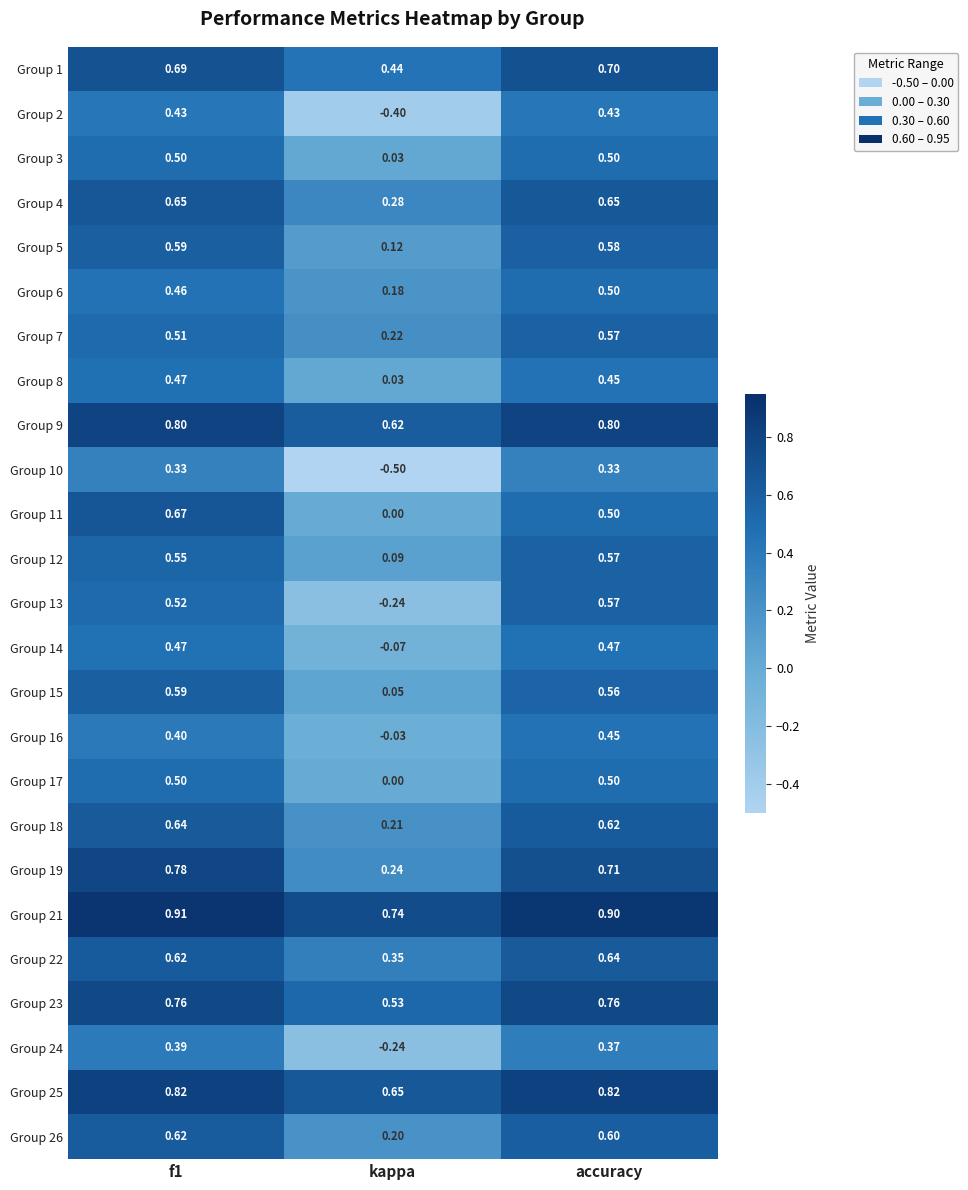

Is the value of Group 14 at f1 greater than the value of Group 11 at kappa?

Yes